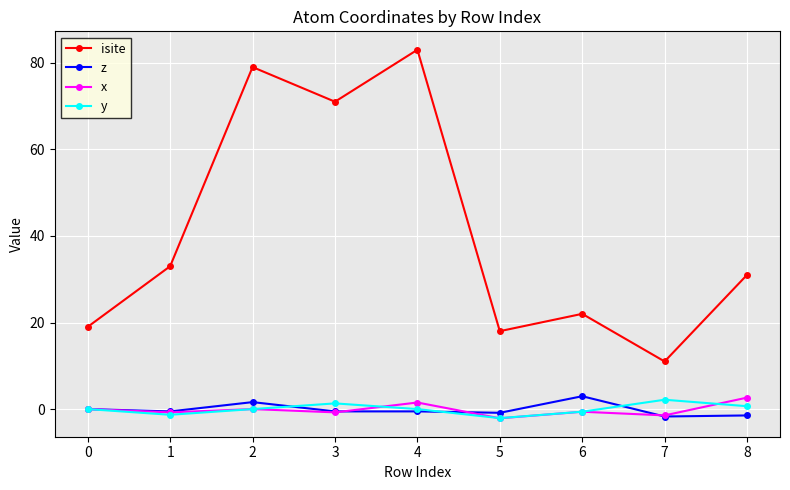

At which category is the sum across all series the highest?

4